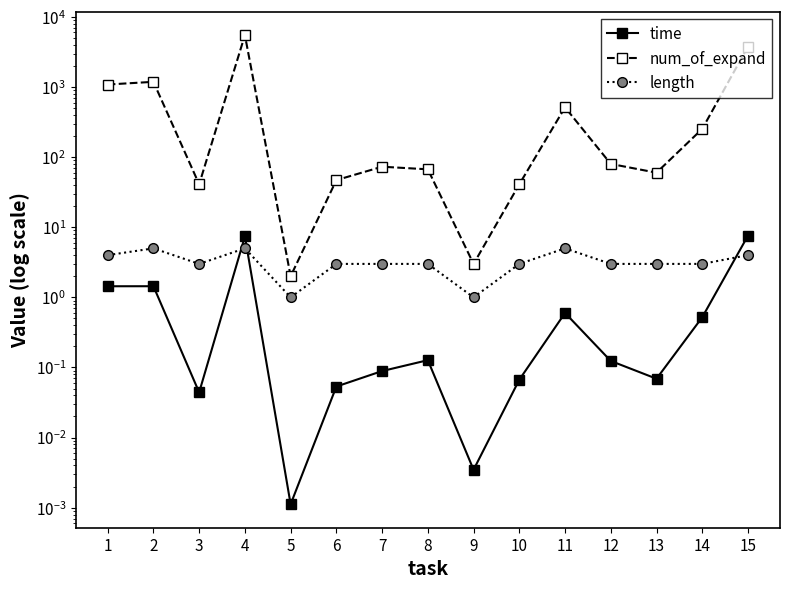

Reading left to right, list all the values displayed in this chart.

time: 1=1.4	2=1.4	3=0.0	4=7.4	5=0.0	6=0.1	7=0.1	8=0.1	9=0.0	10=0.1	11=0.6	12=0.1	13=0.1	14=0.5	15=7.6
num_of_expand: 1=1085.0	2=1186.0	3=41.0	4=5492.0	5=2.0	6=47.0	7=73.0	8=67.0	9=3.0	10=41.0	11=513.0	12=80.0	13=60.0	14=253.0	15=3777.0
length: 1=4.0	2=5.0	3=3.0	4=5.0	5=1.0	6=3.0	7=3.0	8=3.0	9=1.0	10=3.0	11=5.0	12=3.0	13=3.0	14=3.0	15=4.0